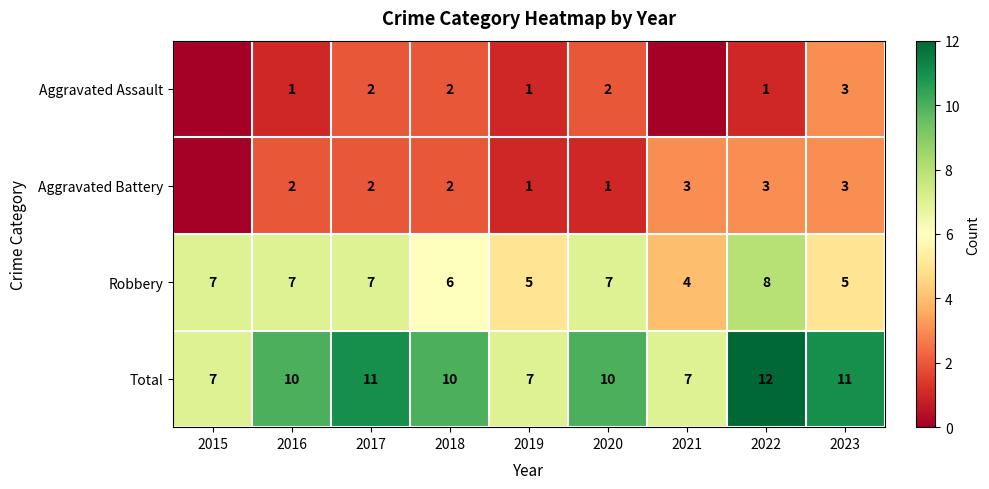

Is it true that Aggravated Battery equals 2 at 2018?

True